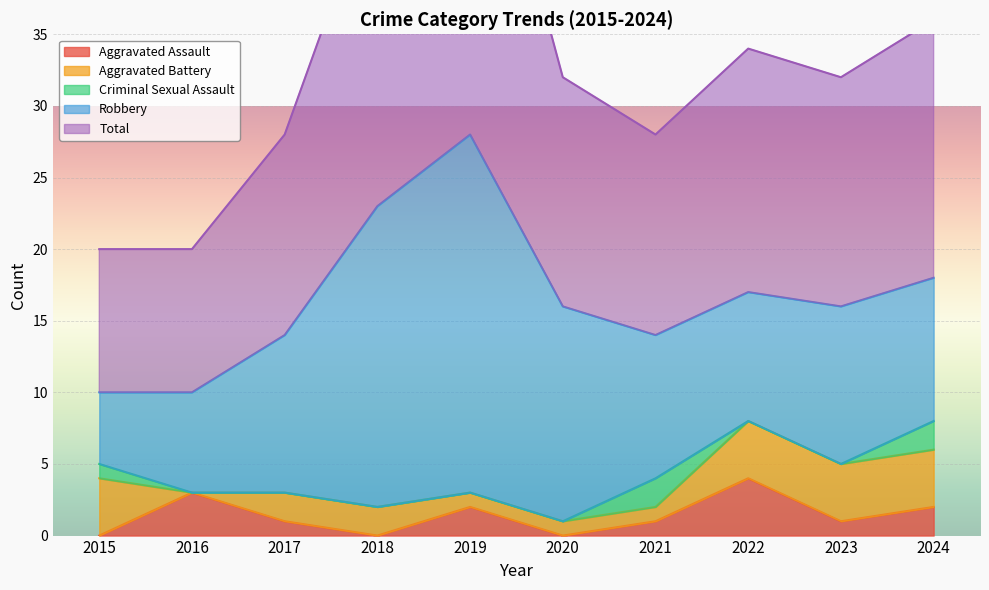

What is the highest value of the Aggravated Battery series?

4